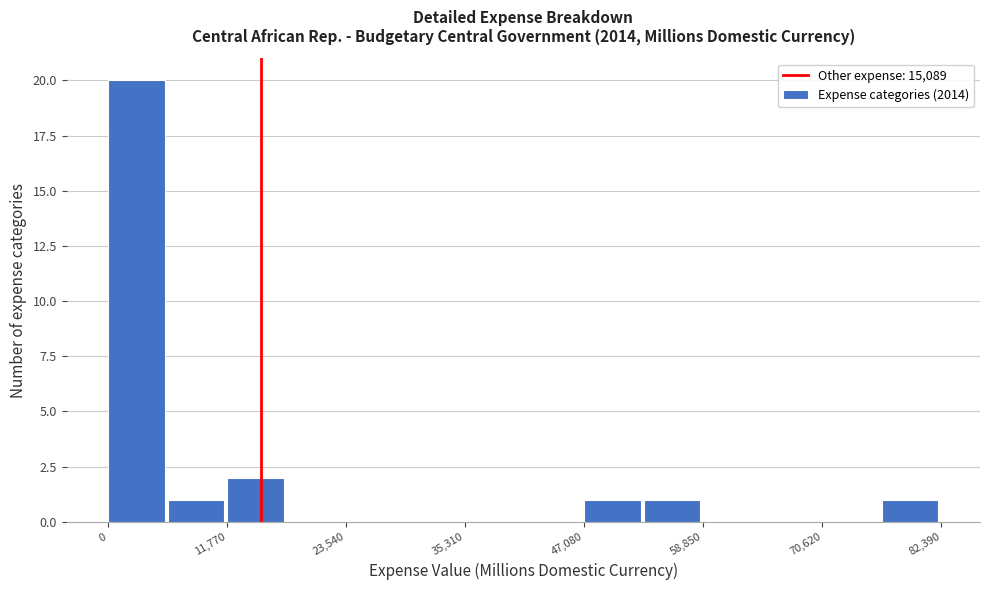

Read against the x-axis, roughly where is the centre of the tallest bar?

2000